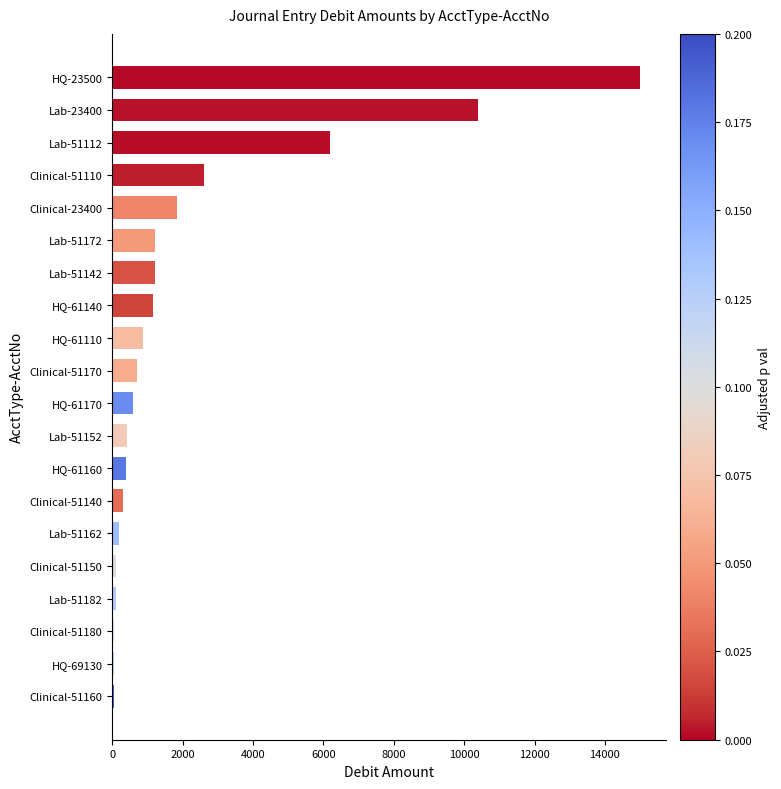

What is the difference between the values at Clinical-51170 and Lab-23400?

9683.9